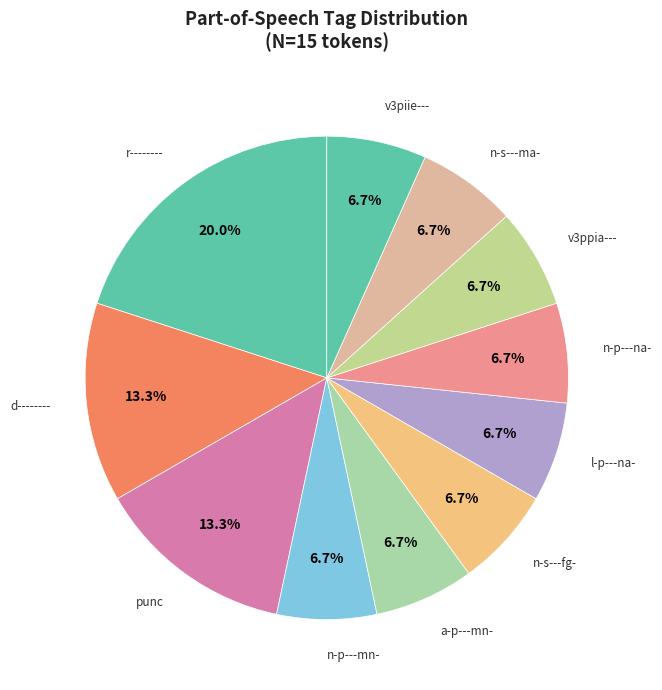

Does any single category account for the majority?

No